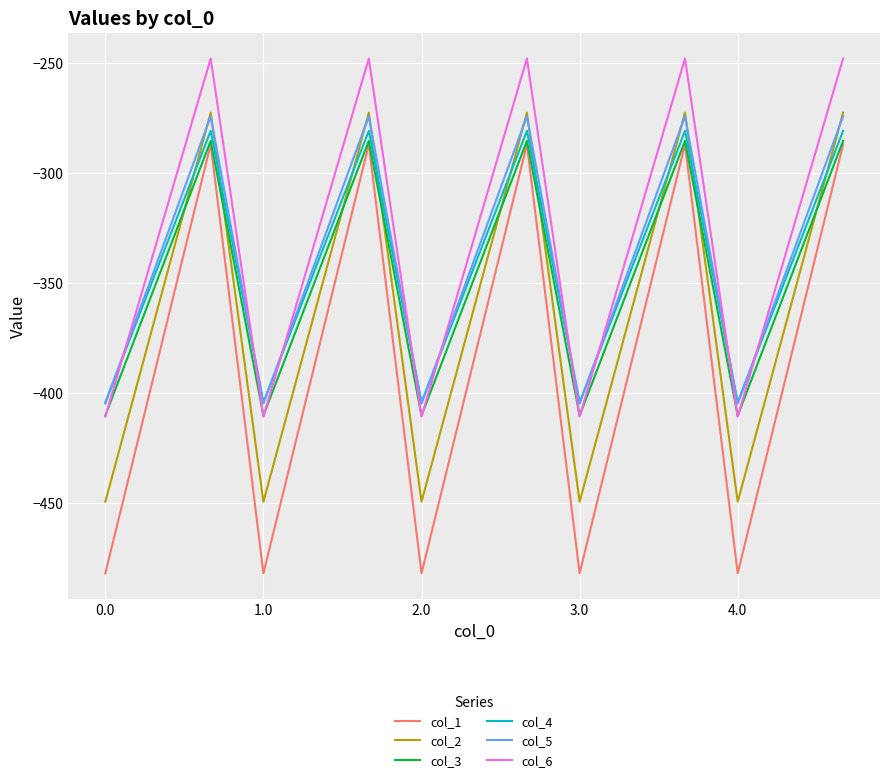

Which series has the largest total across all categories?

col_6